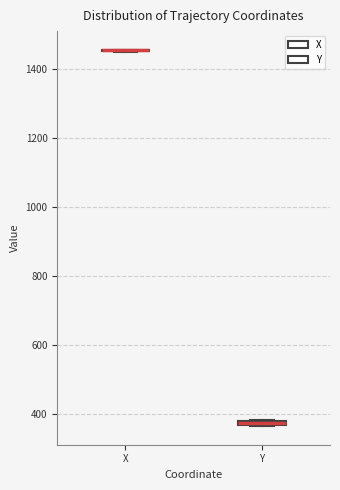

Where is the lower edge of the box for Y on the y-axis? The values are not printed on the chart, so give them approximately, as read against the axis.

360